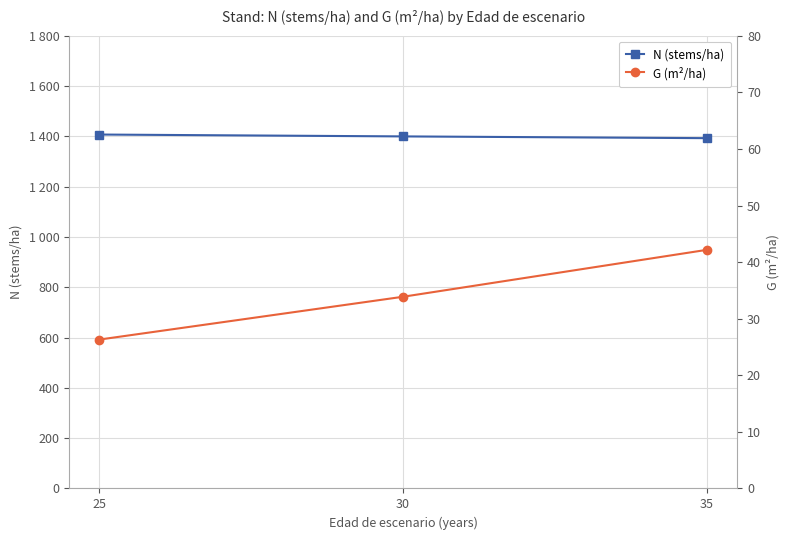

What is the minimum value shown in the chart?

26.3